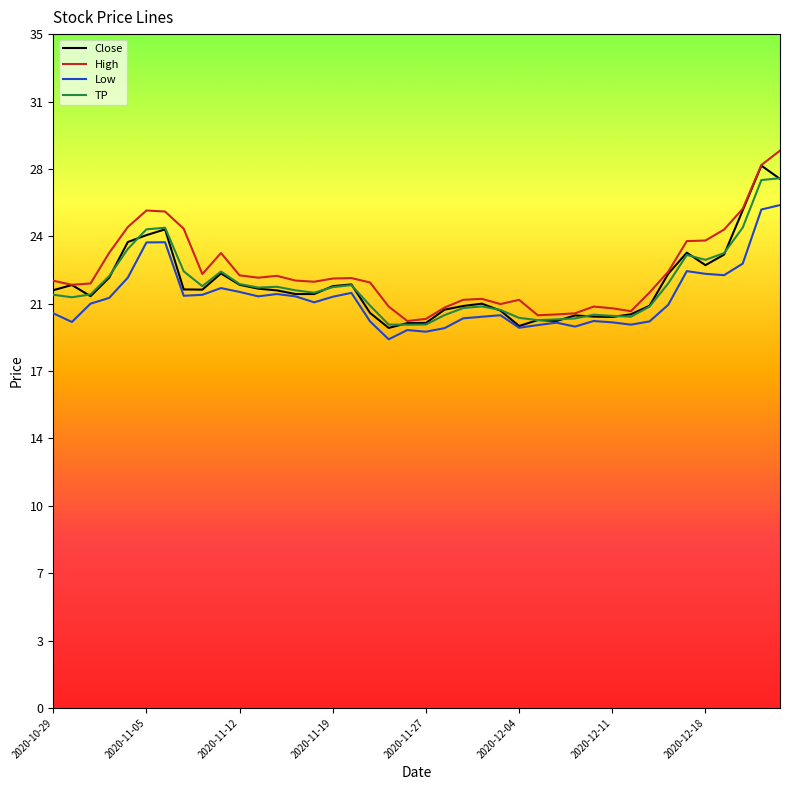

What are all the series names shown in the legend?

Close, High, Low, TP